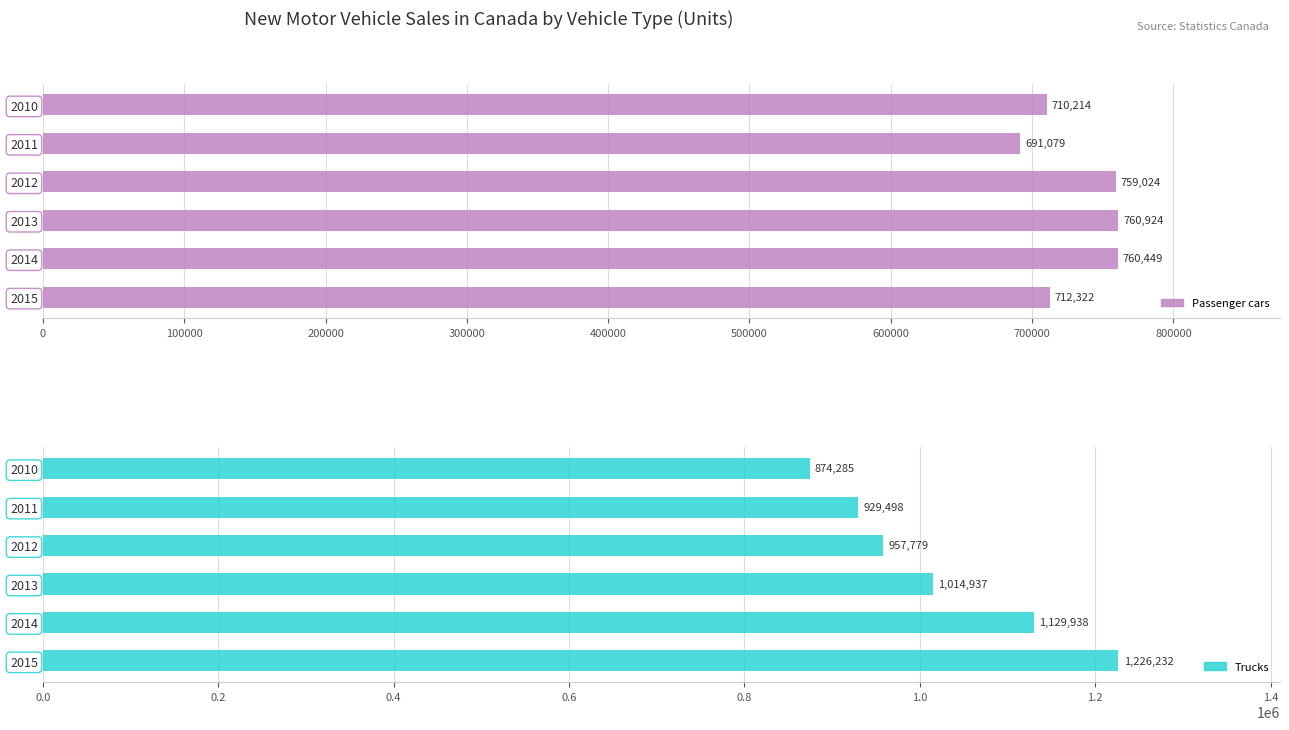

Which series has the largest total across all categories?

Trucks